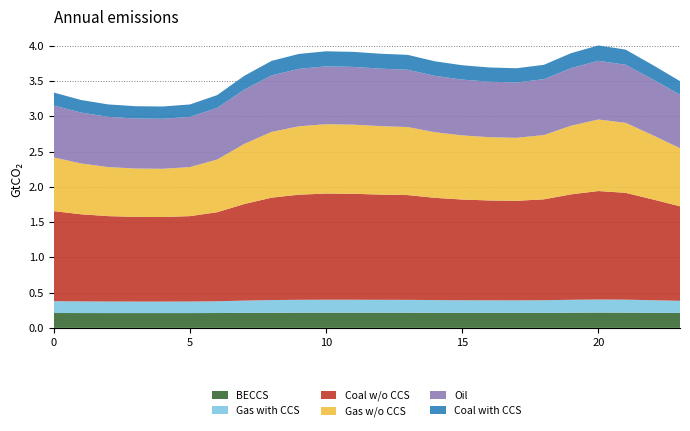

Reading left to right, extract all data points from this chart.

col_2: 0.2	0.2	0.2	0.2	0.2	0.2	0.2	0.2	0.2	0.2	0.2	0.2	0.2	0.2	0.2	0.2	0.2	0.2	0.2	0.2	0.2	0.2	0.2	0.2
col_3: 0.2	0.2	0.2	0.2	0.2	0.2	0.2	0.2	0.2	0.2	0.2	0.2	0.2	0.2	0.2	0.2	0.2	0.2	0.2	0.2	0.2	0.2	0.2	0.2
col_4: 1.3	1.2	1.2	1.2	1.2	1.2	1.3	1.4	1.5	1.5	1.5	1.5	1.5	1.5	1.4	1.4	1.4	1.4	1.4	1.5	1.5	1.5	1.4	1.3
col_5: 0.8	0.7	0.7	0.7	0.7	0.7	0.7	0.9	0.9	1.0	1.0	1.0	1.0	1.0	0.9	0.9	0.9	0.9	0.9	1.0	1.0	1.0	0.9	0.8
col_6: 0.7	0.7	0.7	0.7	0.7	0.7	0.7	0.8	0.8	0.8	0.8	0.8	0.8	0.8	0.8	0.8	0.8	0.8	0.8	0.8	0.8	0.8	0.8	0.8
col_7: 0.2	0.2	0.2	0.2	0.2	0.2	0.2	0.2	0.2	0.2	0.2	0.2	0.2	0.2	0.2	0.2	0.2	0.2	0.2	0.2	0.2	0.2	0.2	0.2